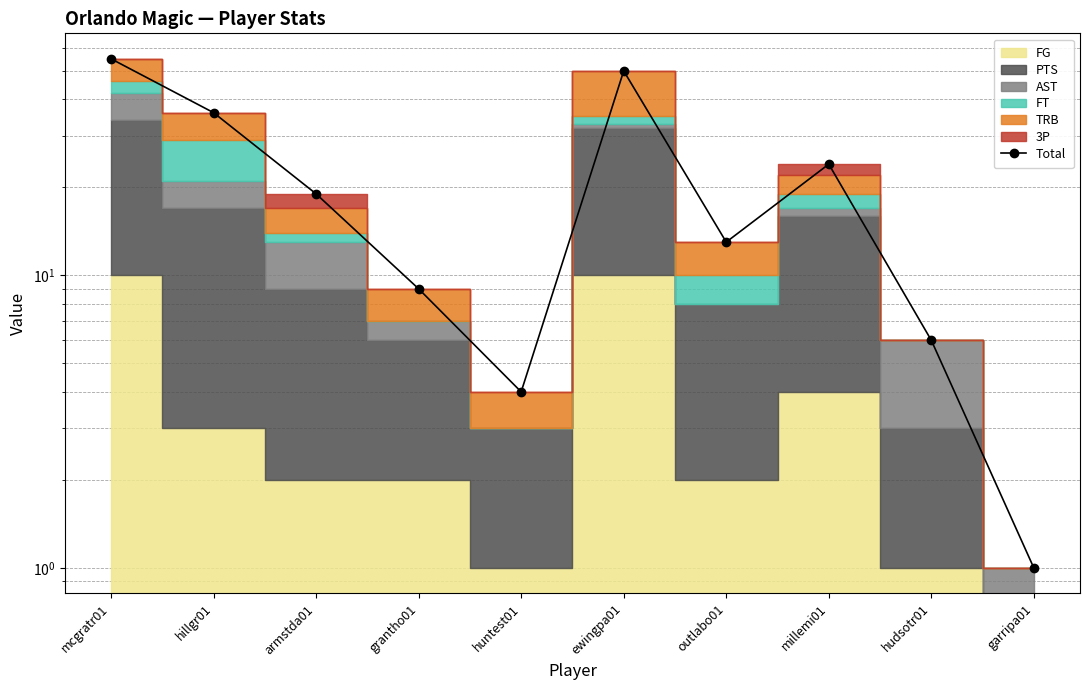

What is the label of the 9th point from the left?

hudsotr01